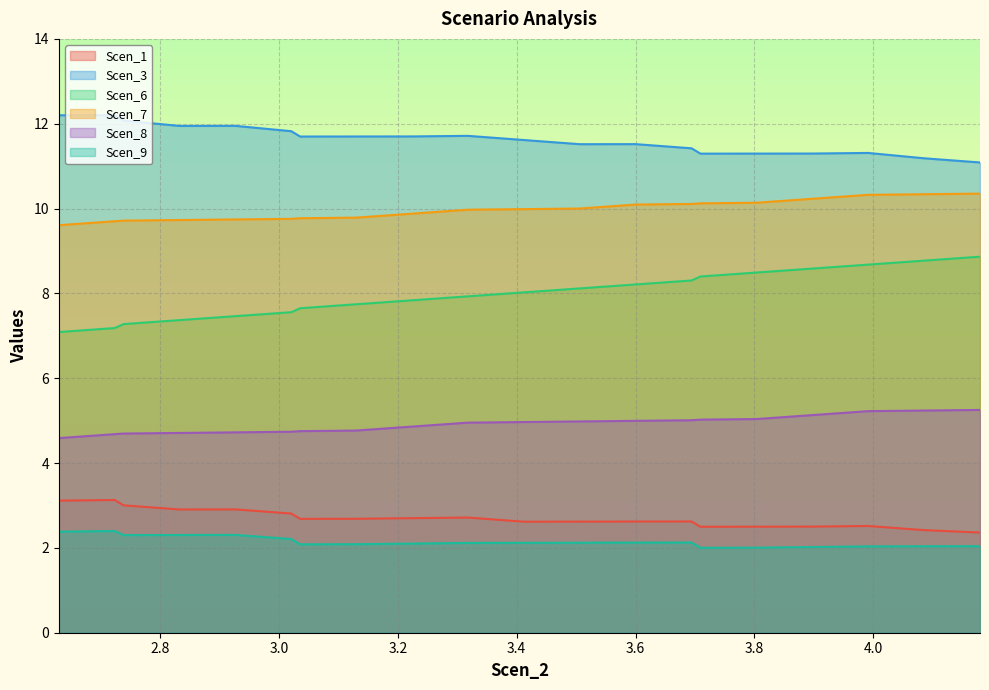

Which series has the largest total across all categories?

Scen_3